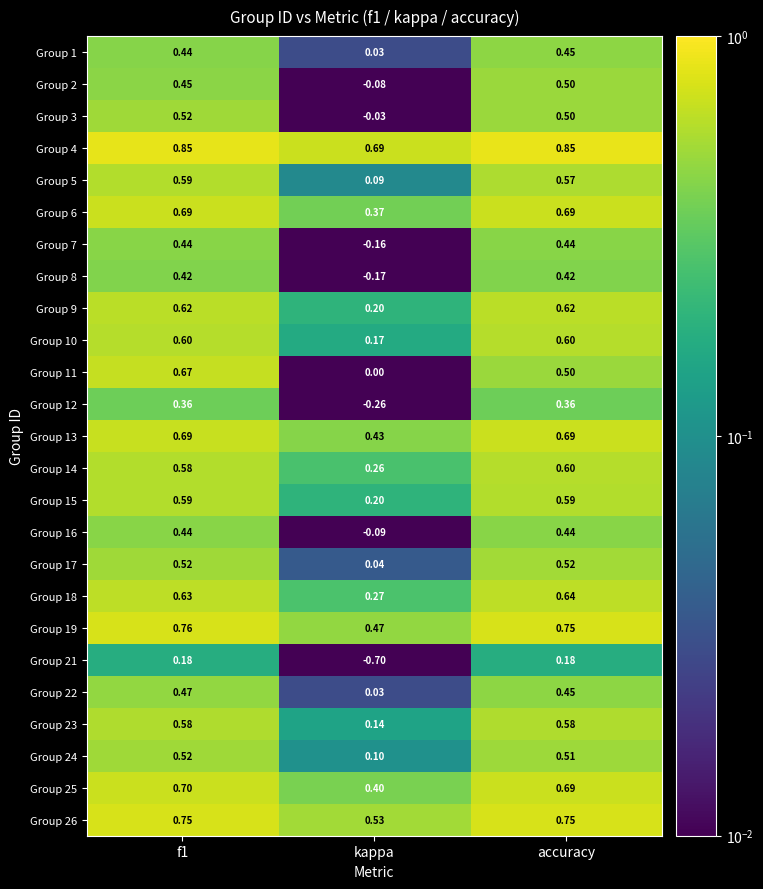

Which category has the lowest value across all series?

kappa